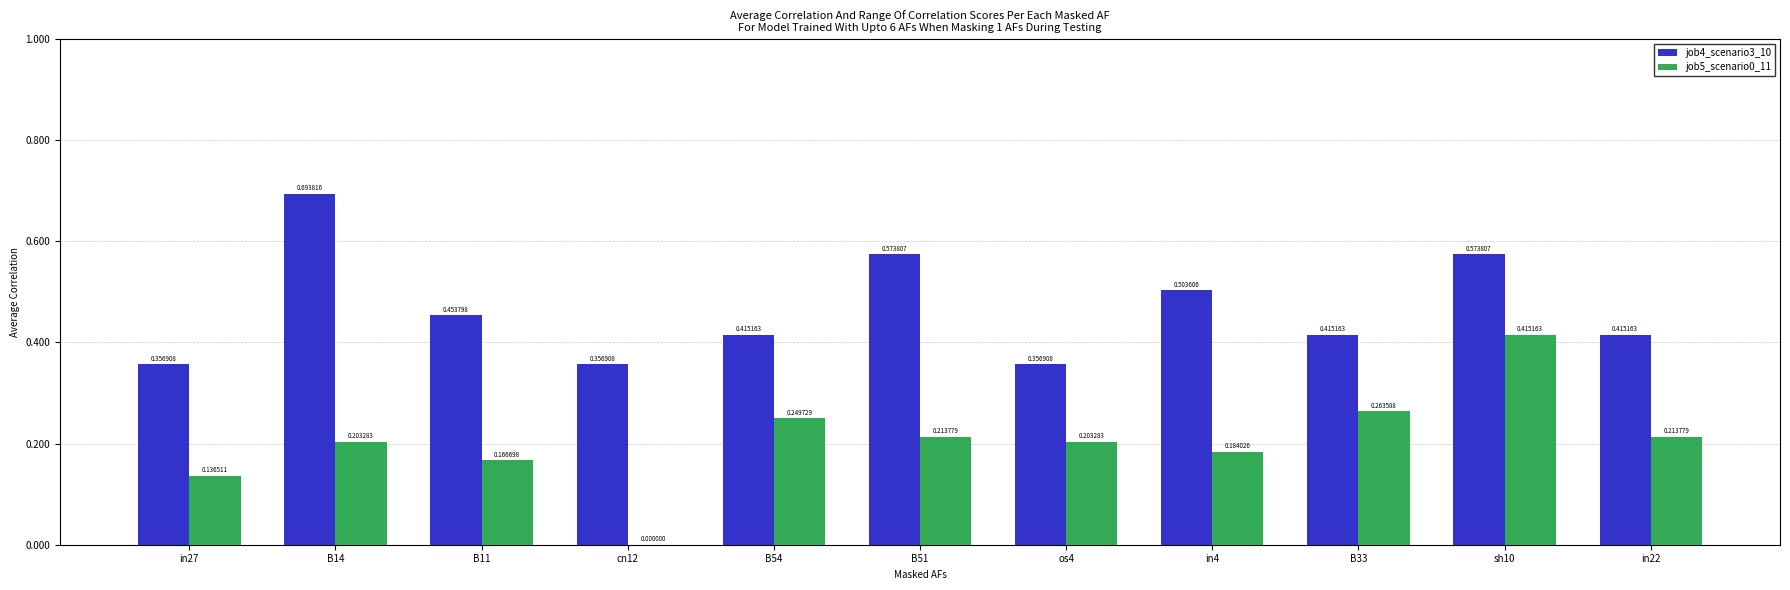

Which series has the largest total across all categories?

job4_scenario3_10